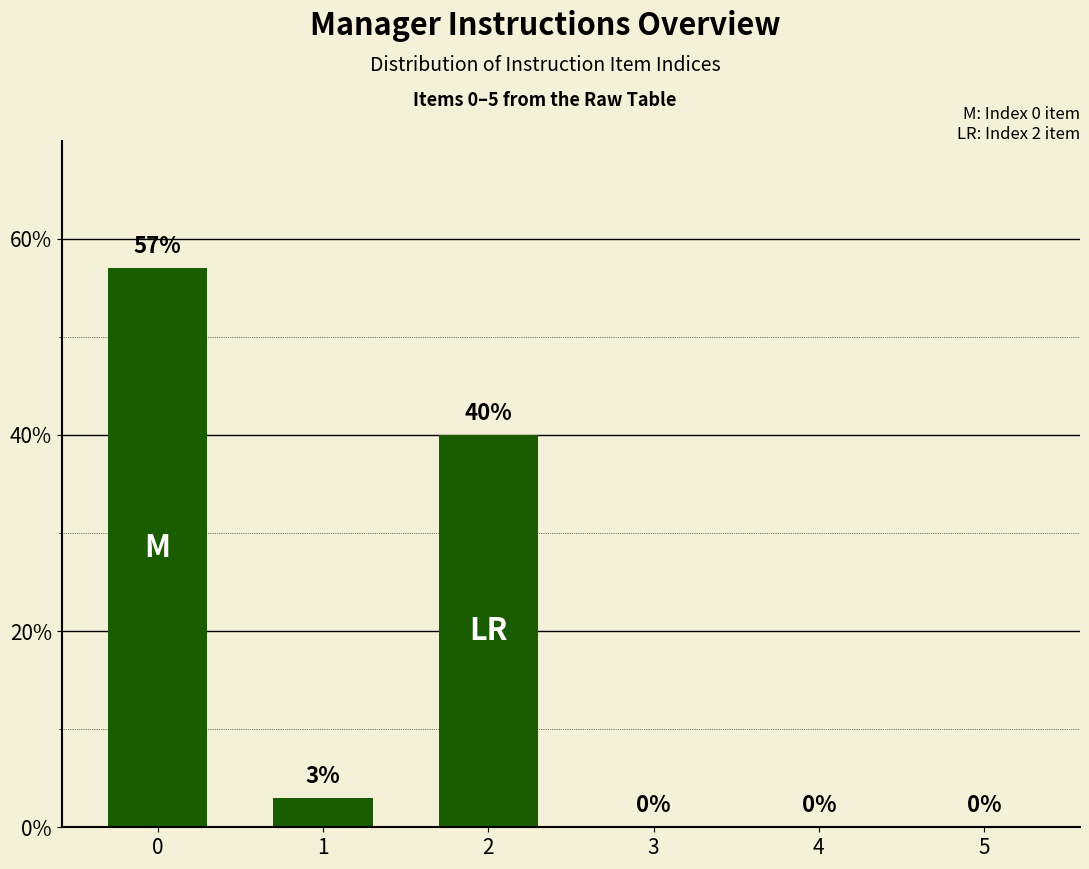

Reading right to left, list all the values displayed in this chart.

0	0	0	40	3	57